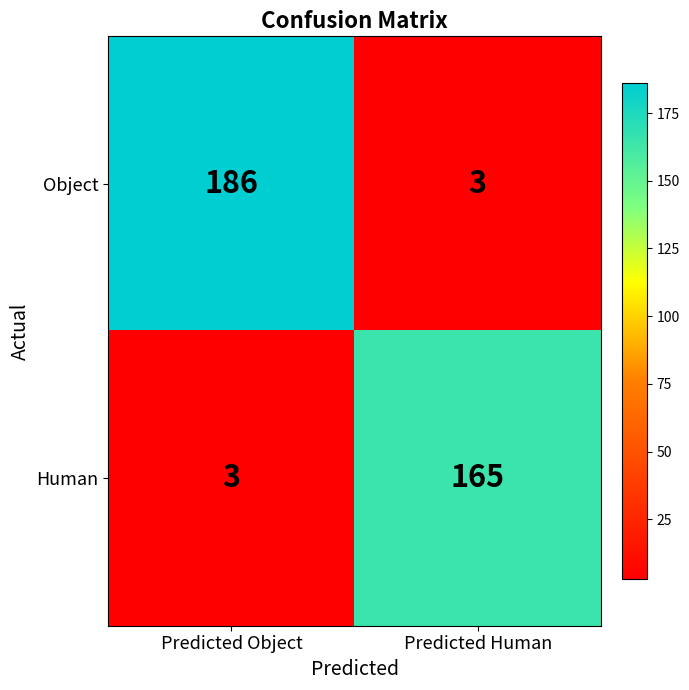

What is the difference between the Object values at Predicted Object and Predicted Human?

183